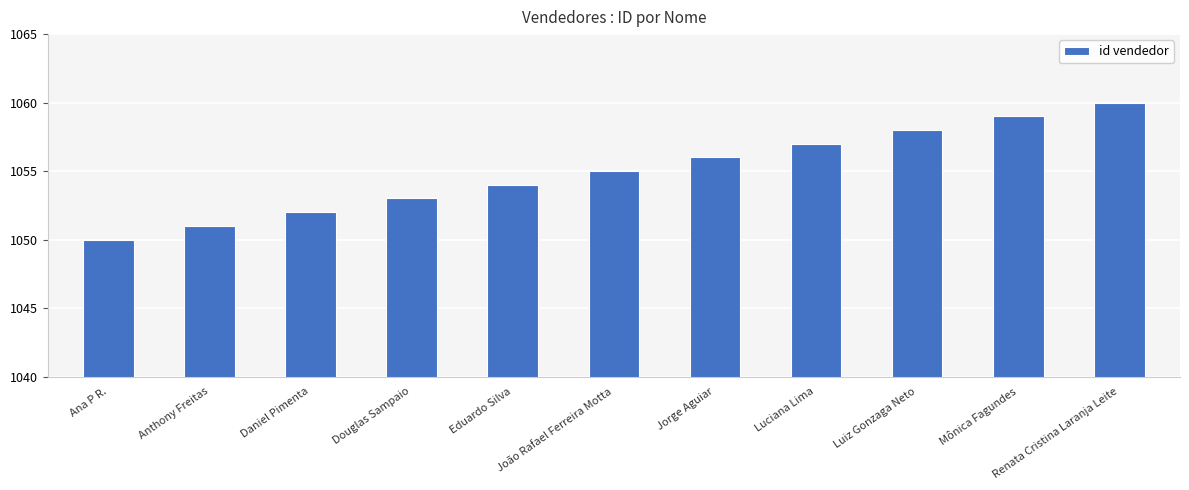

Which label corresponds to the smallest value in the chart?

Ana P R.